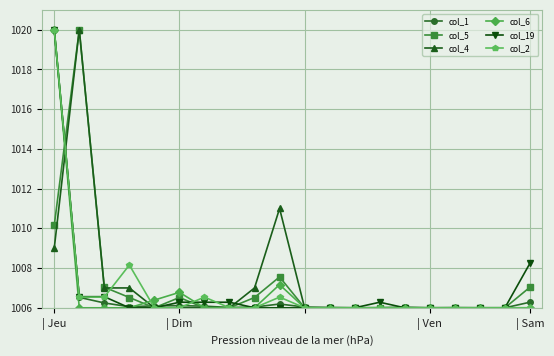

True or false: col_5 has more than 2 points higher than both neighbors.

True